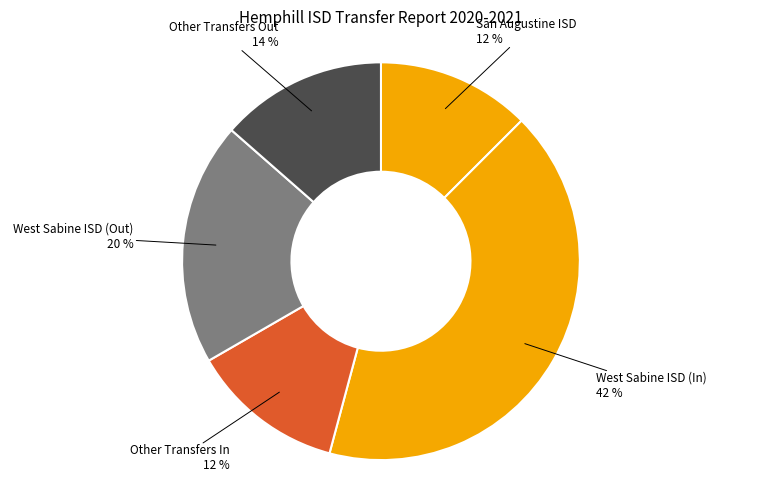

Between West Sabine ISD (In) 42 % and Other Transfers Out 14 %, which is larger?

West Sabine ISD (In) 42 %